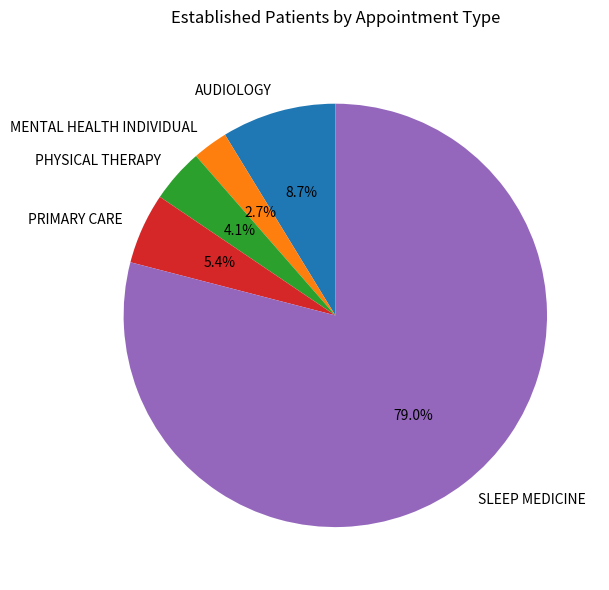

What is the largest slice in the pie chart?

SLEEP MEDICINE